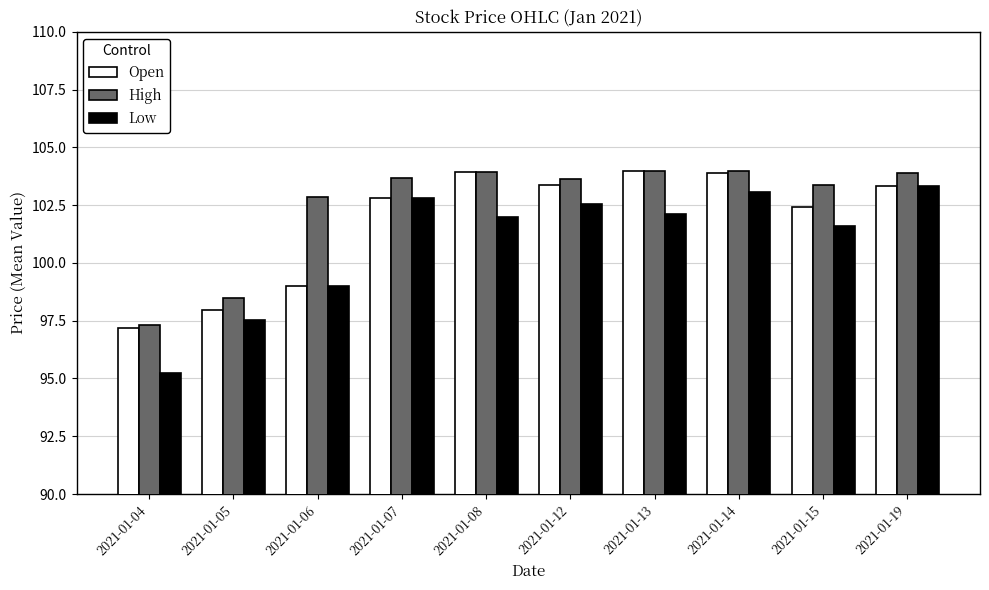

How many distinct data groups are displayed?

3